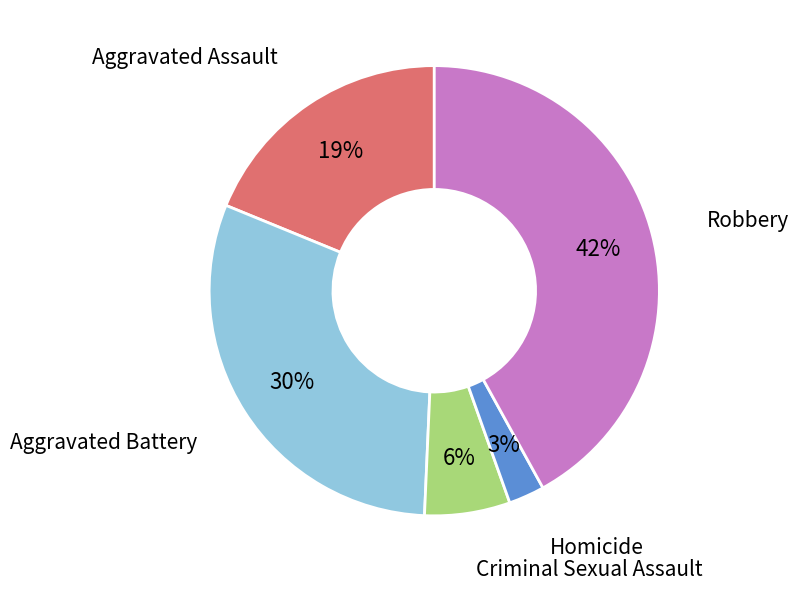

Count the number of slices in the pie.

5